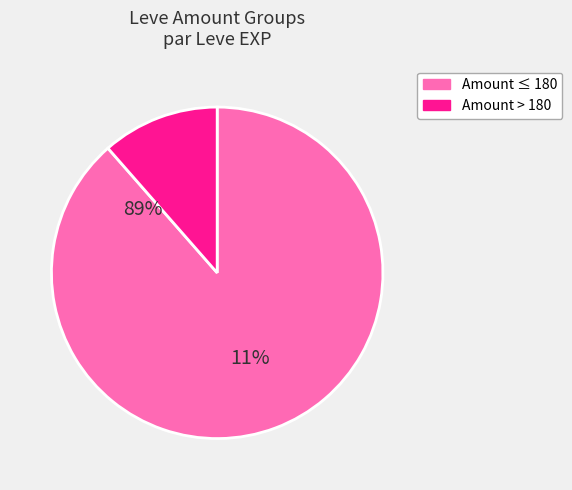

True or false: Kukuru Powder accounts for 1% of the total.

False